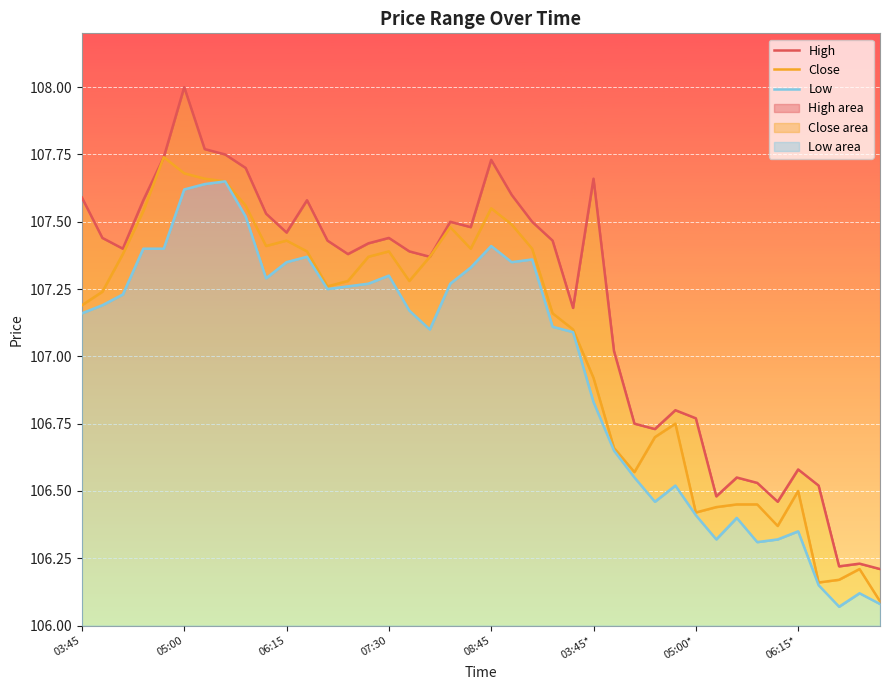

True or false: High and Low cross at least once.

False